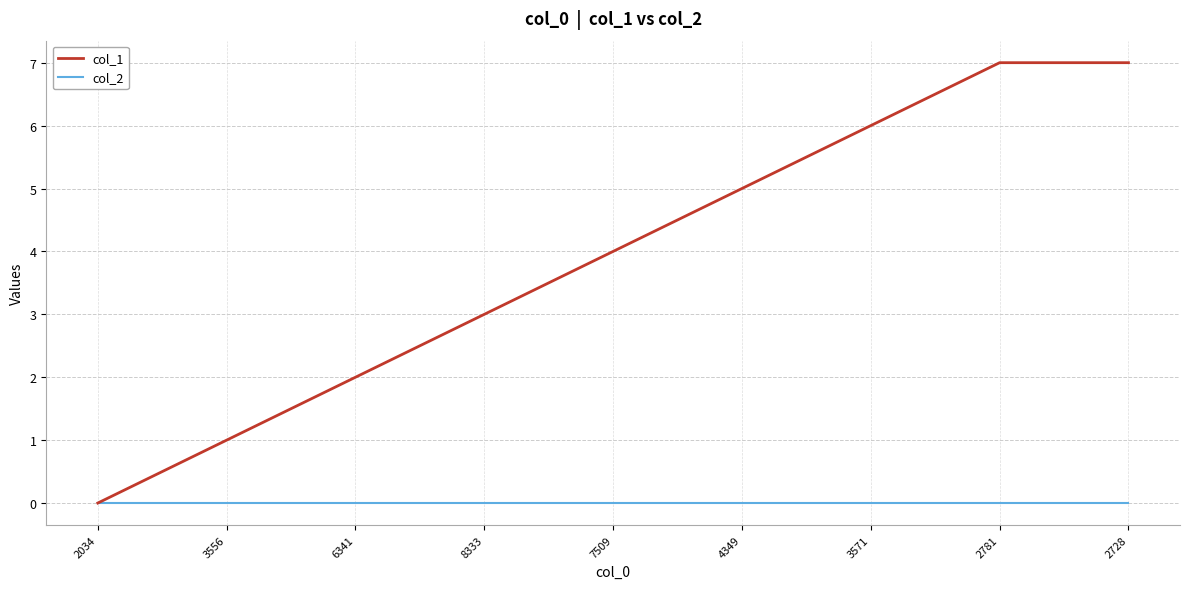

Is the value of col_1 at 2781 greater than the value of col_2 at 3556?

Yes